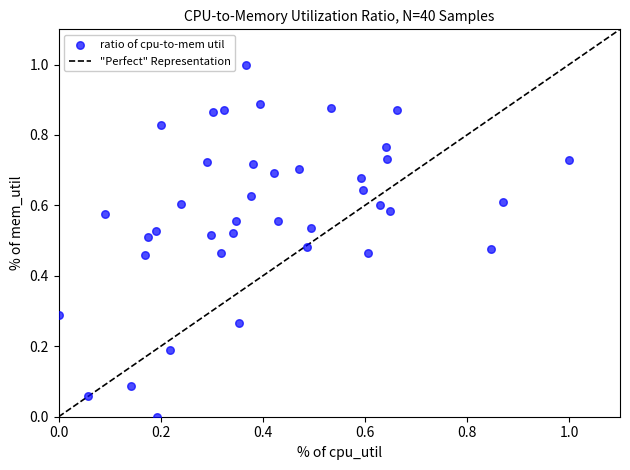

What is the range of X values (max minus min)?

1.0